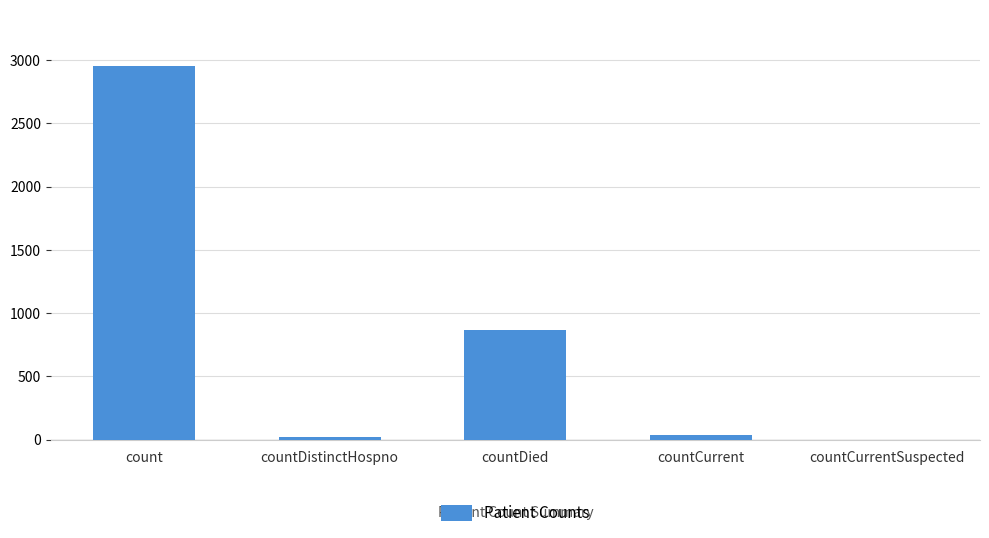

What is the change in value from countDistinctHospno to countCurrent?

+15